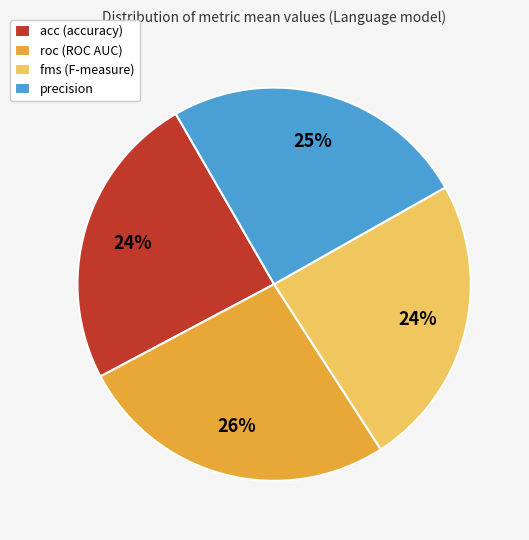

To the nearest percent, what percentage of the pie is fms?

24%